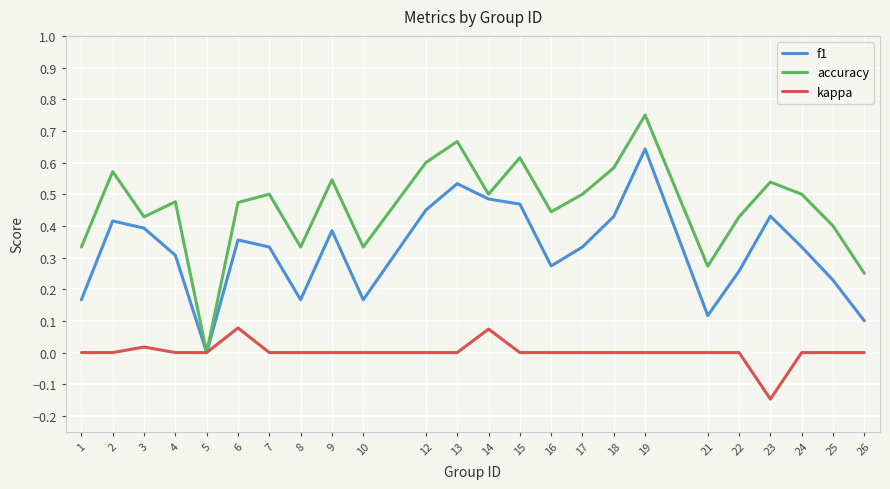

How many lines are shown in the chart?

3